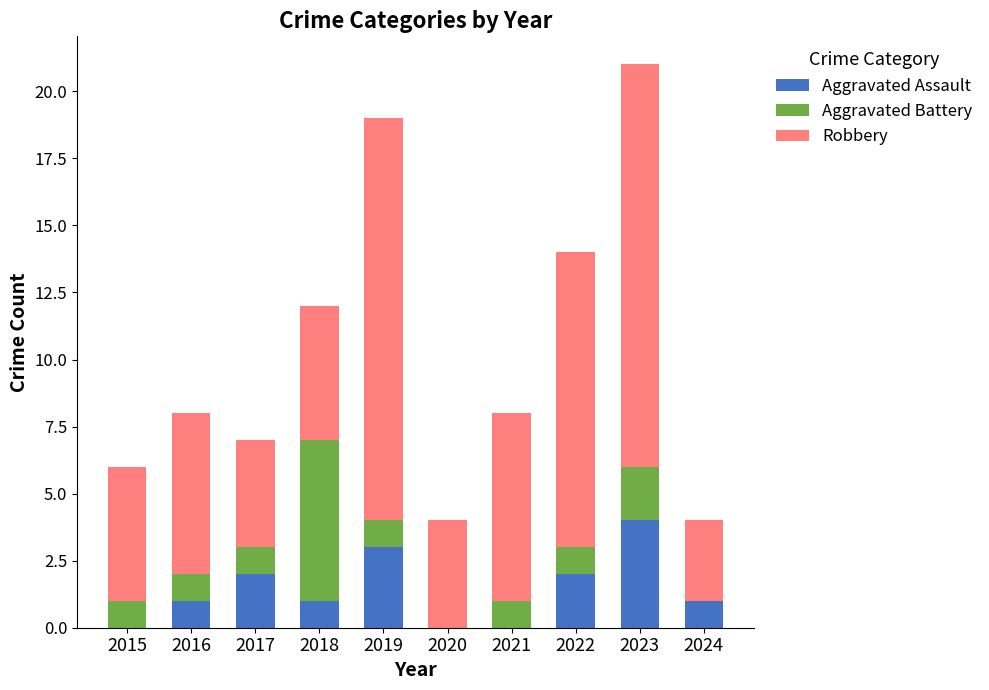

What is the total value across all series at 2016?

8